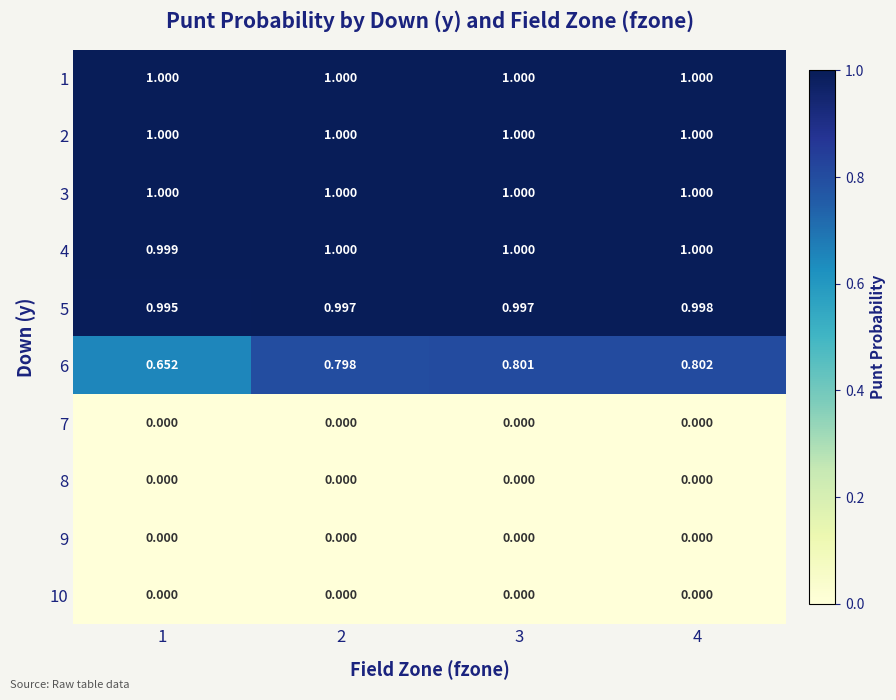

How many series are shown in this chart?

10